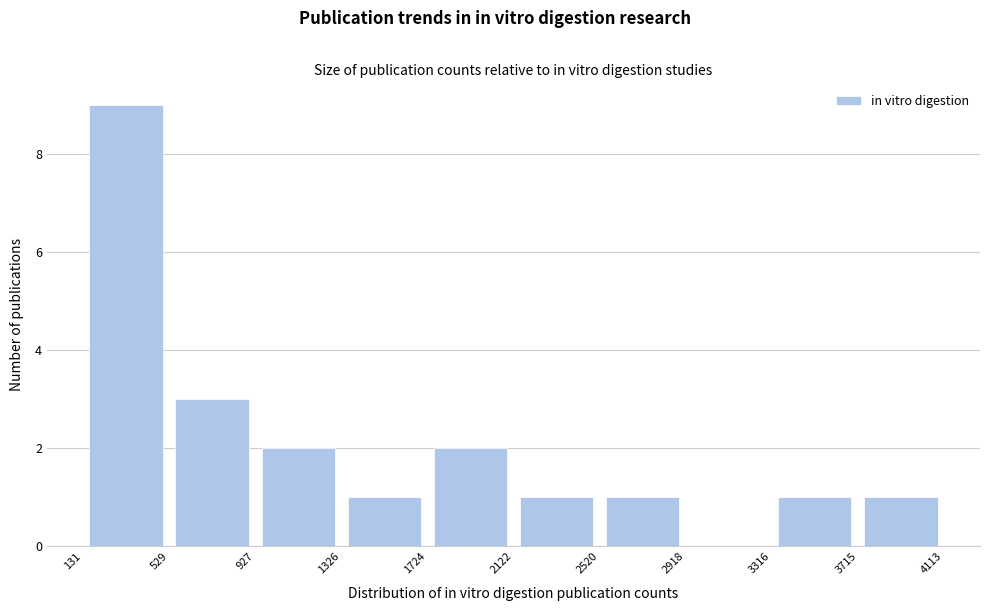

Reading left to right, list every bar in this chart as the range it spans on the x-axis followed by its height. The values are not printed on the chart, so give them approximately, as read against the axis.

131 to 529: 9
529 to 927: 3
927 to 1326: 2
1326 to 1724: 1
1724 to 2122: 2
2122 to 2520: 1
2520 to 2918: 1
2918 to 3316: 0
3316 to 3715: 1
3715 to 4113: 1